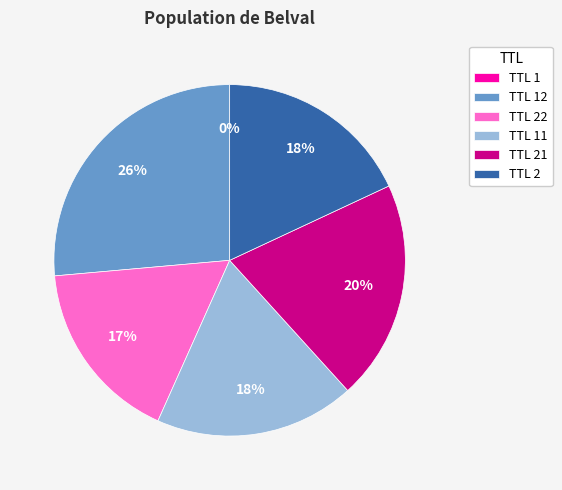

Is the sum of TTL 2 and TTL 22 greater than half?

No